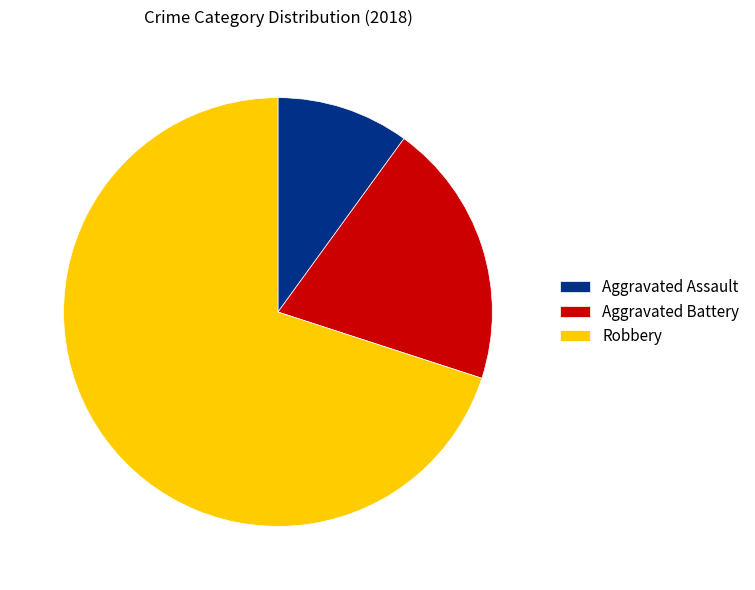

Do Aggravated Battery and Aggravated Assault together represent more than half of the pie?

No